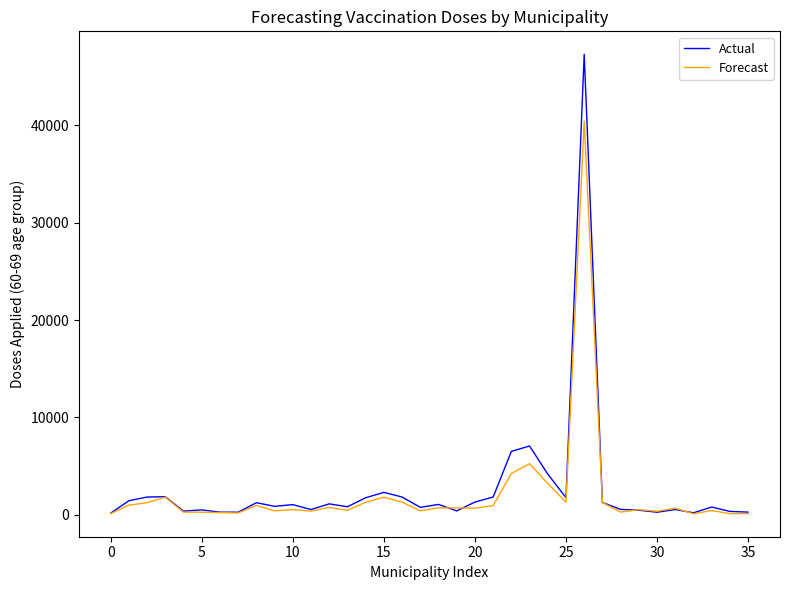

What is the maximum value for Actual?

47313